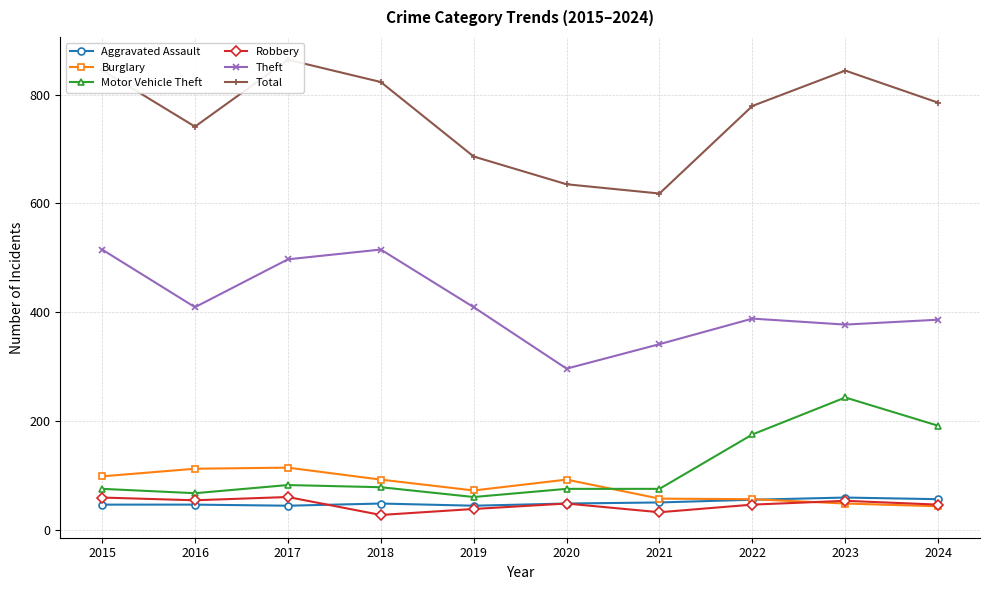

True or false: Total and Aggravated Assault cross at least once.

False